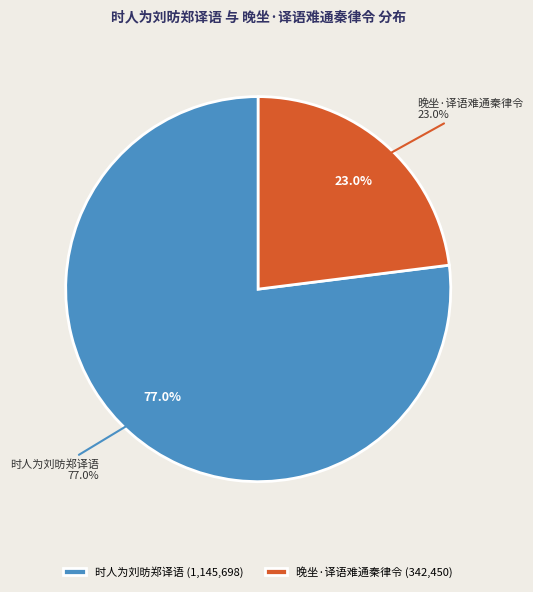

What is the ratio of the value at 时人为刘昉郑译语 to the value at 晚坐·译语难通秦律令?

3.3